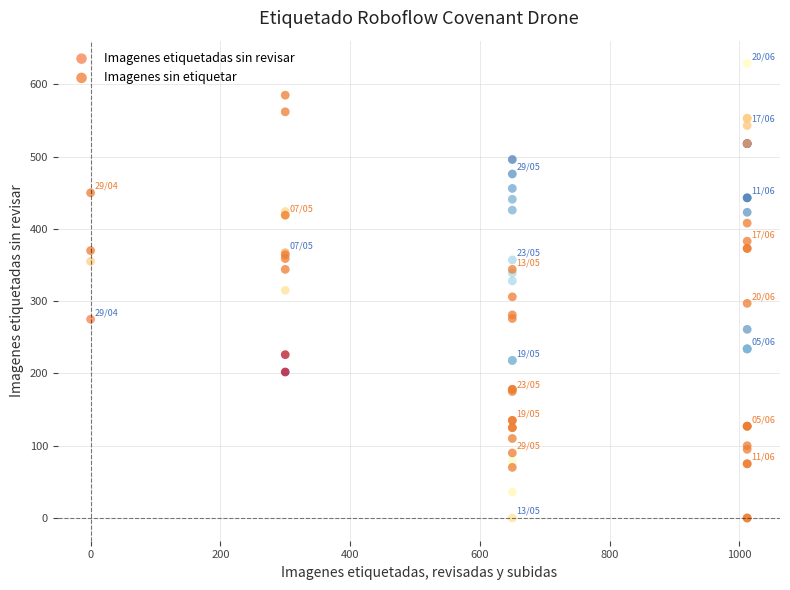

Which series reaches the maximum Y coordinate?

Imagenes etiquetadas sin revisar